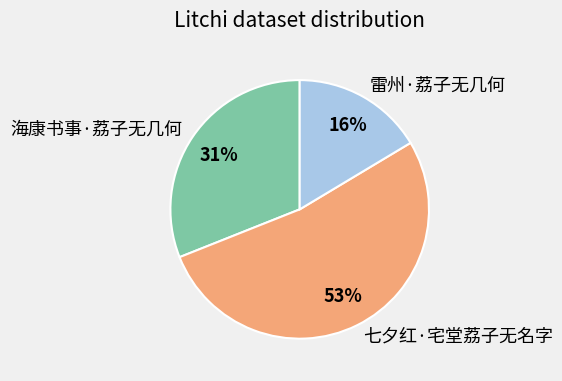

Does 七夕红·宅堂荔子无名字 represent more than half of the total?

Yes